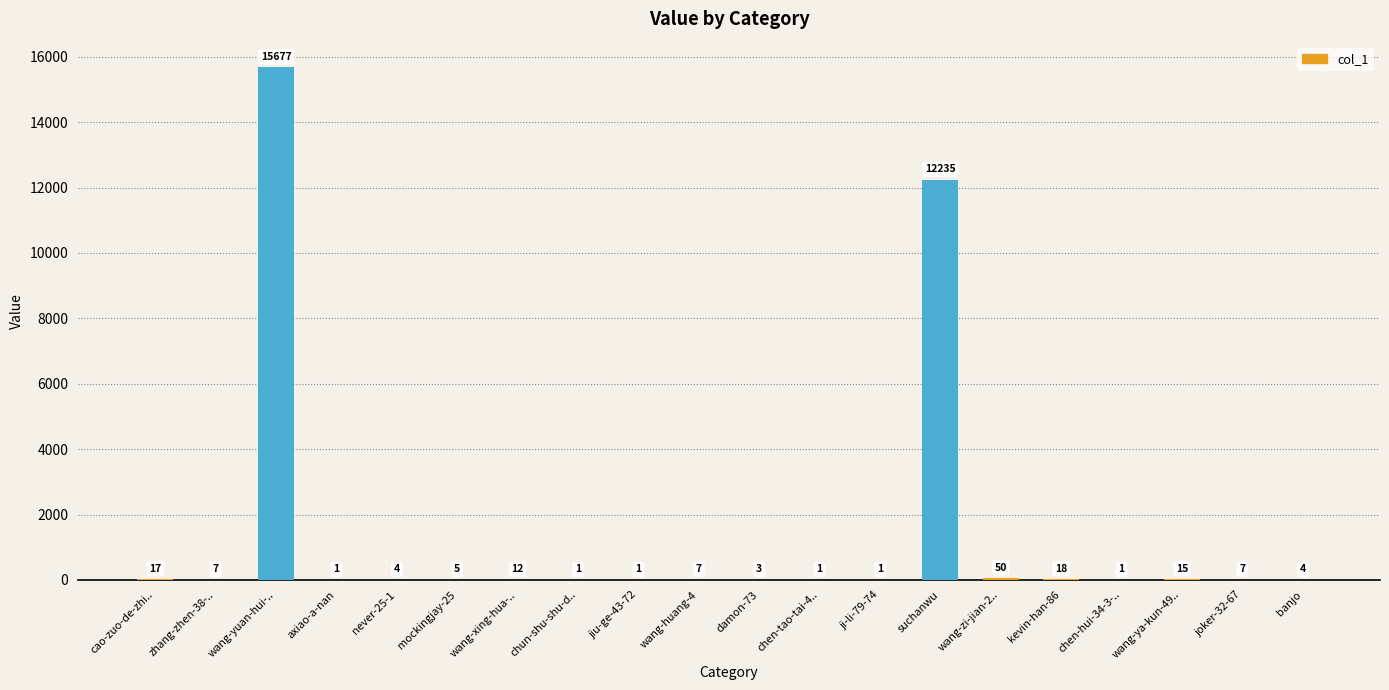

Count the number of categories in the chart.

20